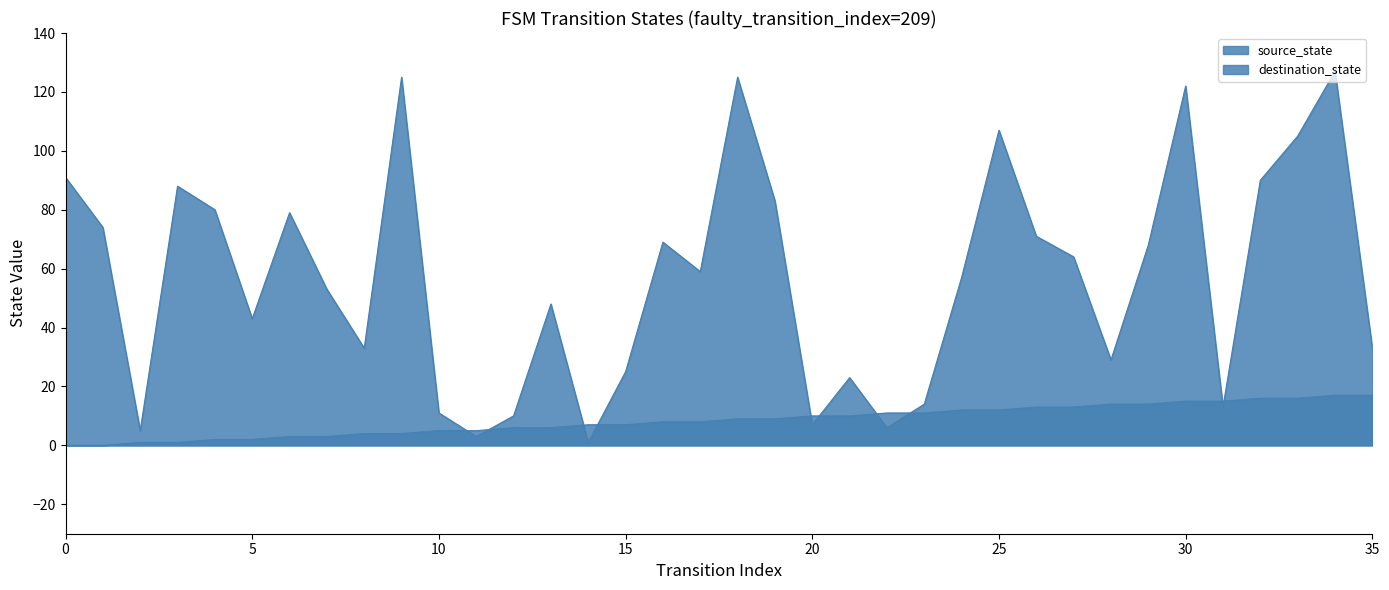

Rank the categories by destination_state value from highest to lowest.

34, 9, 18, 30, 25, 33, 0, 32, 3, 19, 4, 6, 1, 26, 16, 29, 27, 17, 24, 7, 13, 5, 8, 35, 28, 15, 21, 23, 31, 10, 12, 20, 22, 2, 11, 14